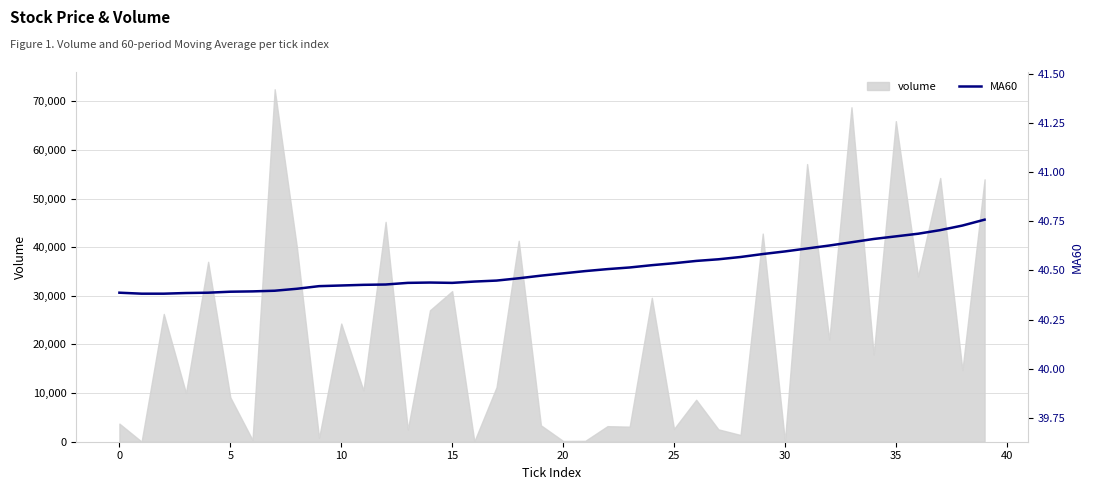

What is the highest value of the volume series?

72482.5